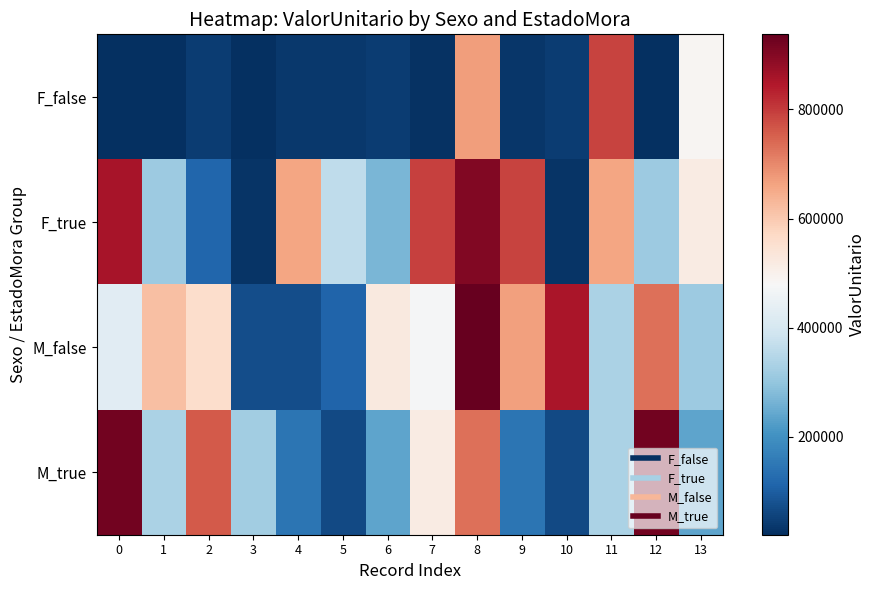

What is the maximum value shown in the chart?

937386.0